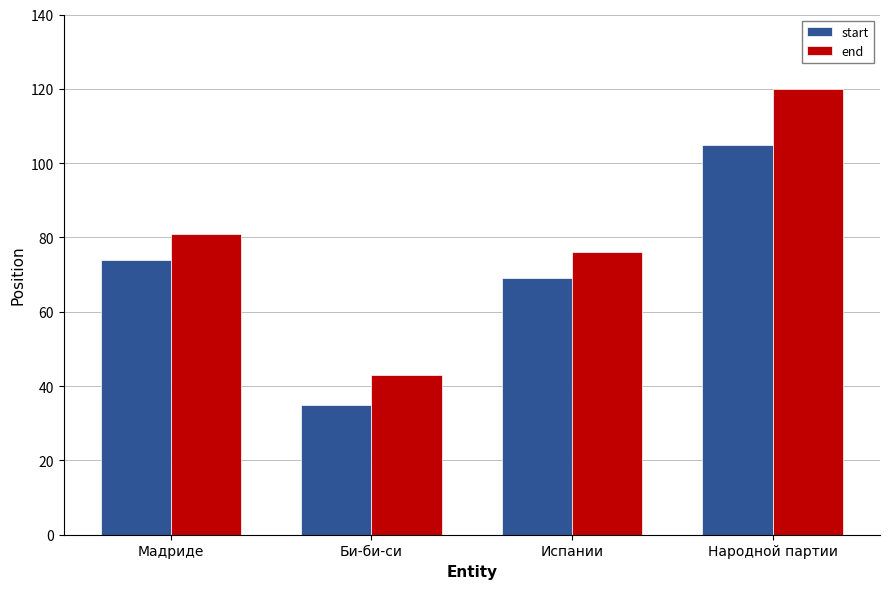

Reading left to right, transcribe all the data shown in this chart.

start: 74	35	69	105
end: 81	43	76	120